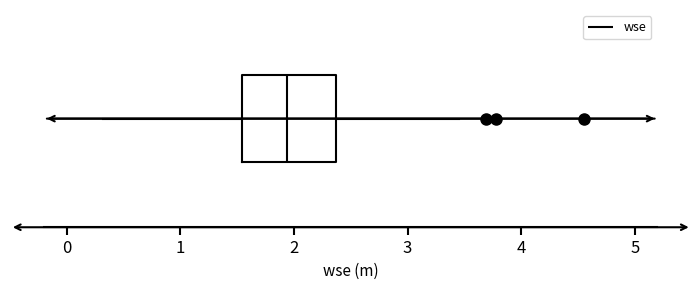

Read this box plot against the x-axis: the position of the median line, the range covered by the box, and the ends of both whiskers. The values are not printed on the chart, so give them approximately, as read against the axis.

median 1.9, box 1.5 to 2.4, whiskers 0.3 to 3.5